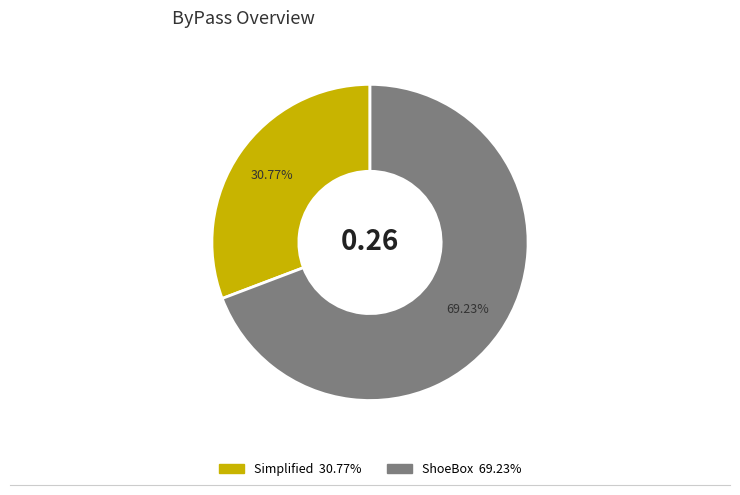

Is there a majority slice in this chart?

Yes